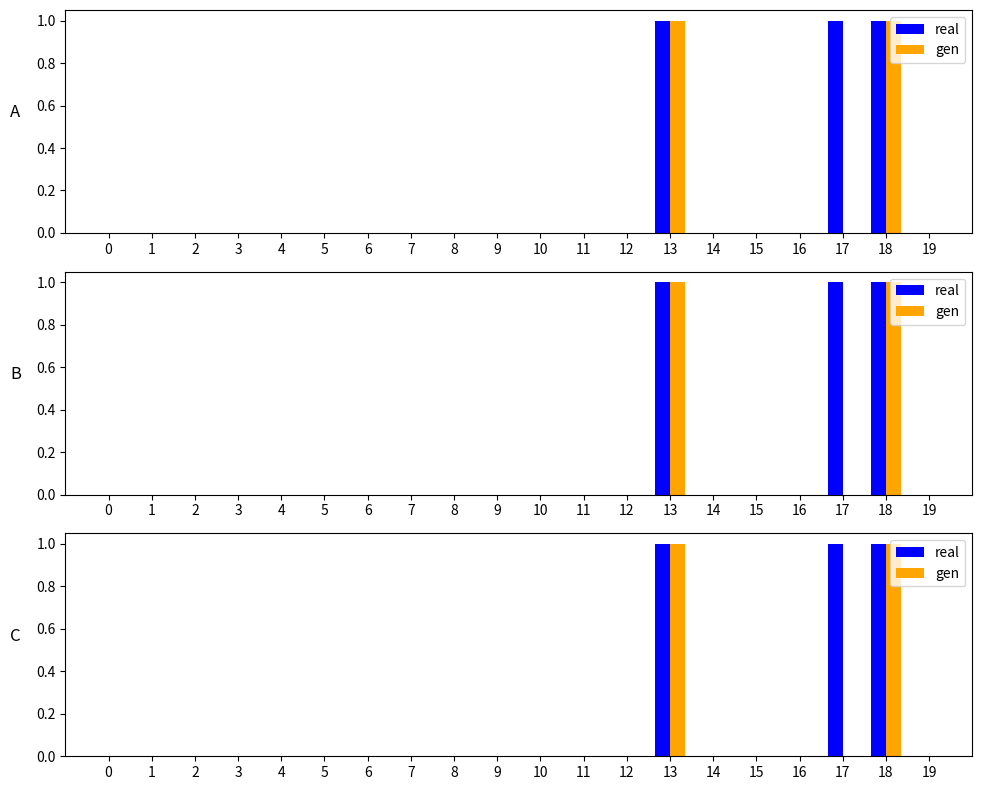

Reading left to right, transcribe all the data shown in this chart.

real: 0	0	0	0	0	0	0	0	0	0	0	0	0	1	0	0	0	1	1	0
gen: 0	0	0	0	0	0	0	0	0	0	0	0	0	1	0	0	0	0	1	0